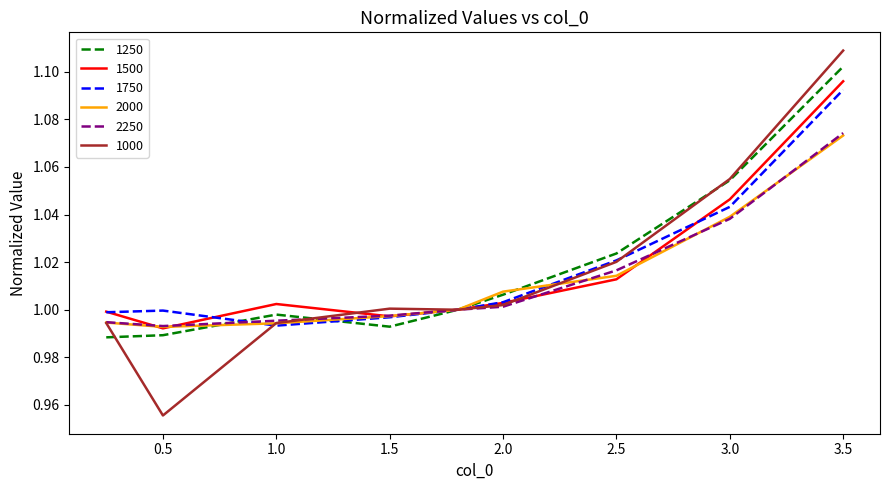

Which series has the largest range (max minus min)?

1000